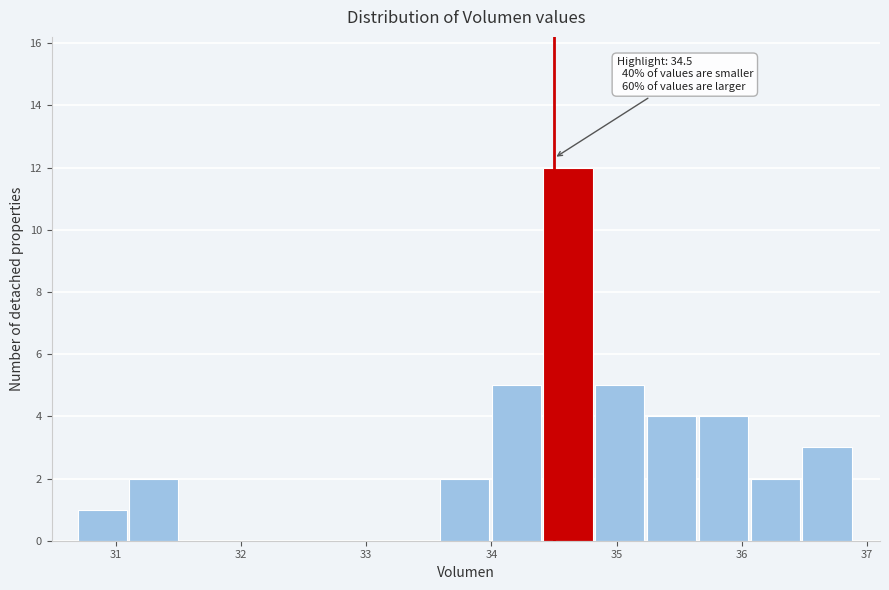

Over which range of the x-axis is the bar tallest?

34.4 to 34.8